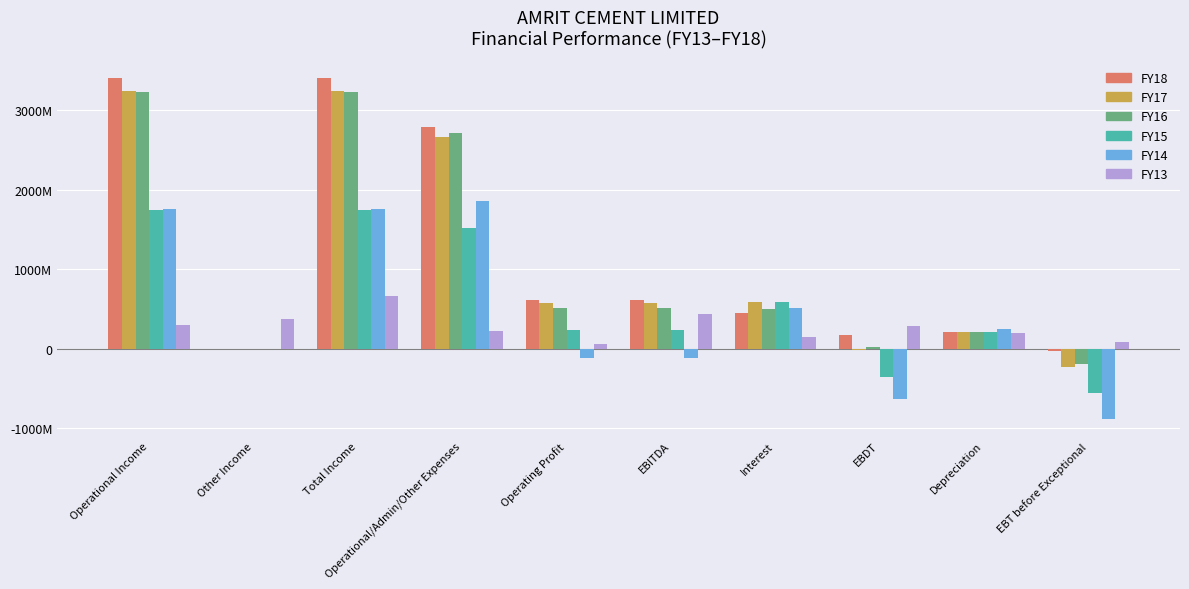

Rank the categories by FY14 value from lowest to highest.

EBT before Exceptional, EBDT, Operating Profit, EBITDA, Other Income, Depreciation, Interest, Operational Income, Total Income, Operational/Admin/Other Expenses